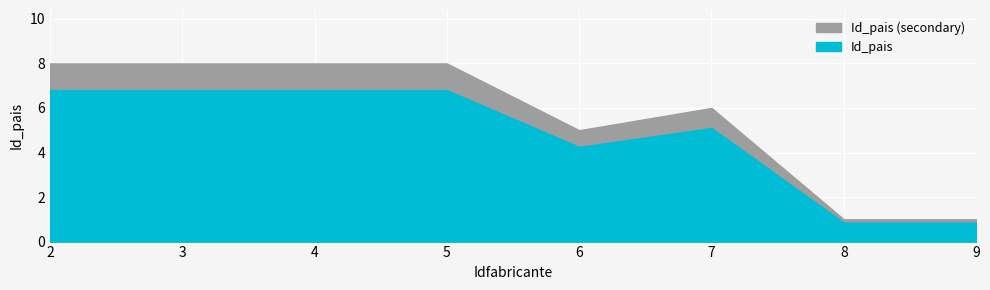

What is the value of the 6th point from the left?

1